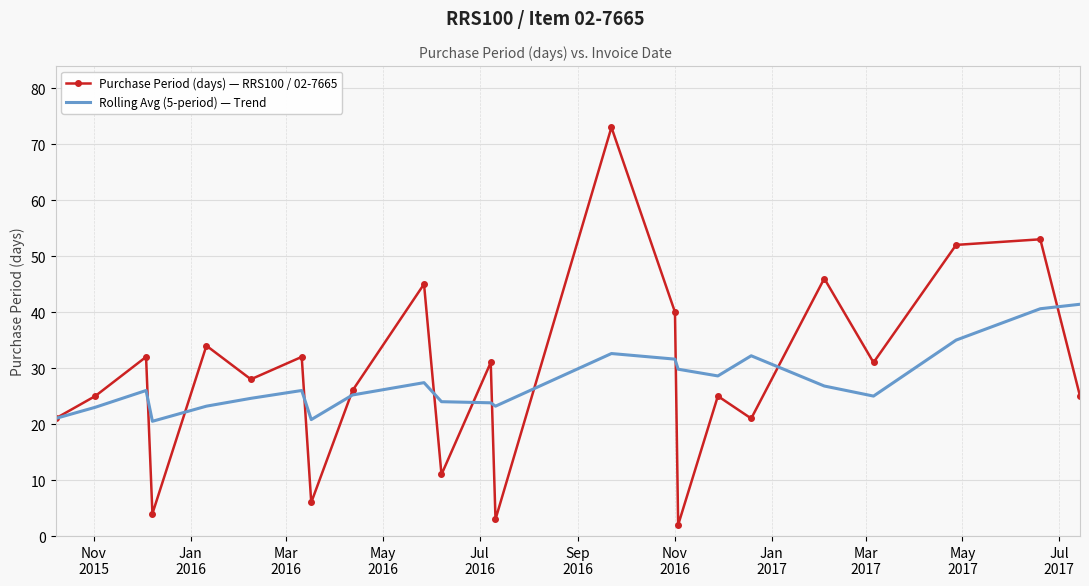

Rank the series by their maximum value, from highest to lowest.

Purchase Period (days) — RRS100 / 02-7665, Rolling Avg (5-period) — Trend